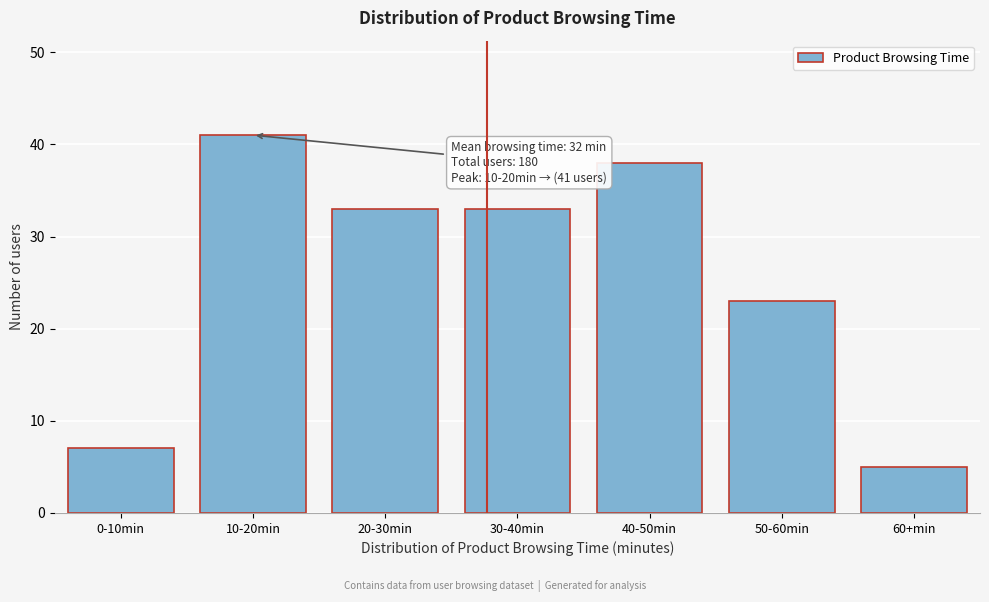

Reading right to left, what are all the values shown in this chart?

5	23	38	33	33	41	7